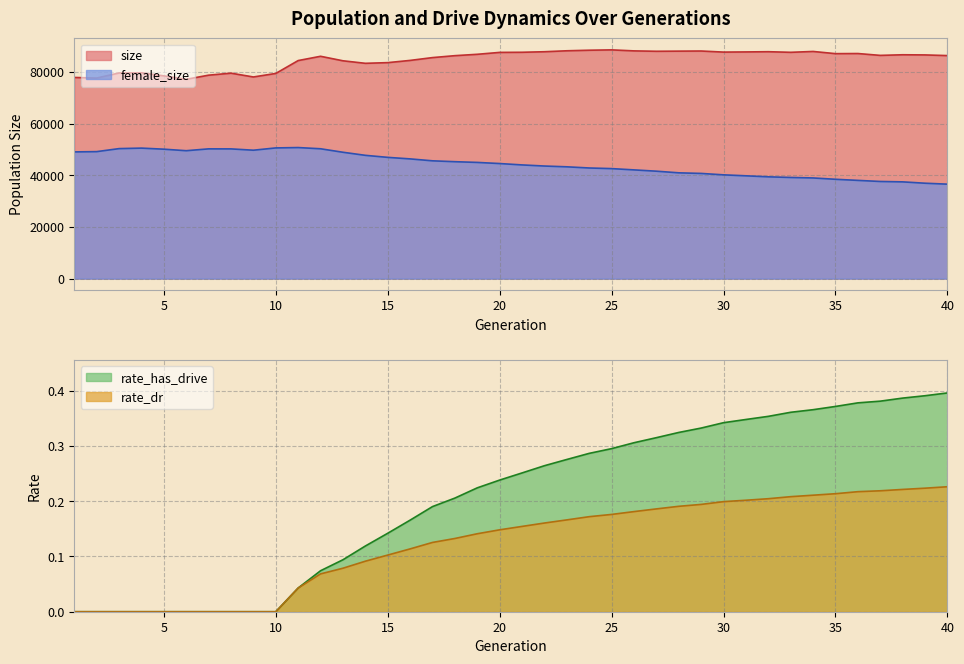

At which label is rate_has_drive closest to 0?

1